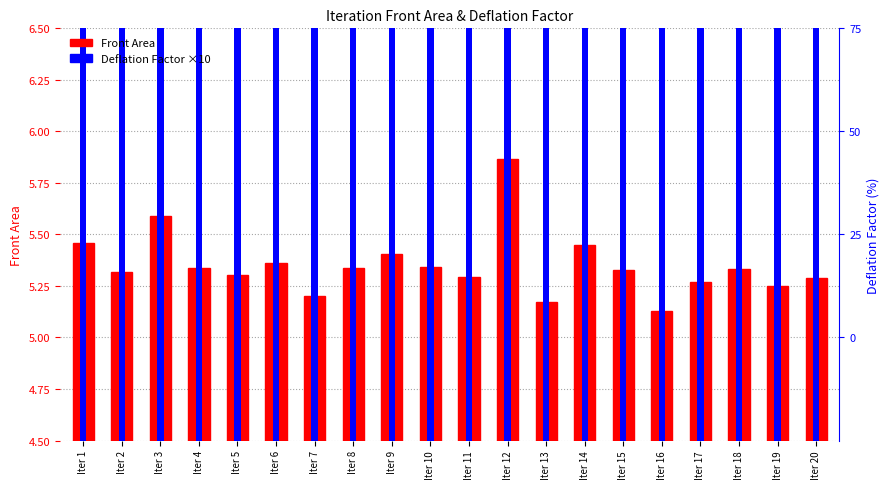

Is it true that Front Area equals 5.5 at Iter 14?

True